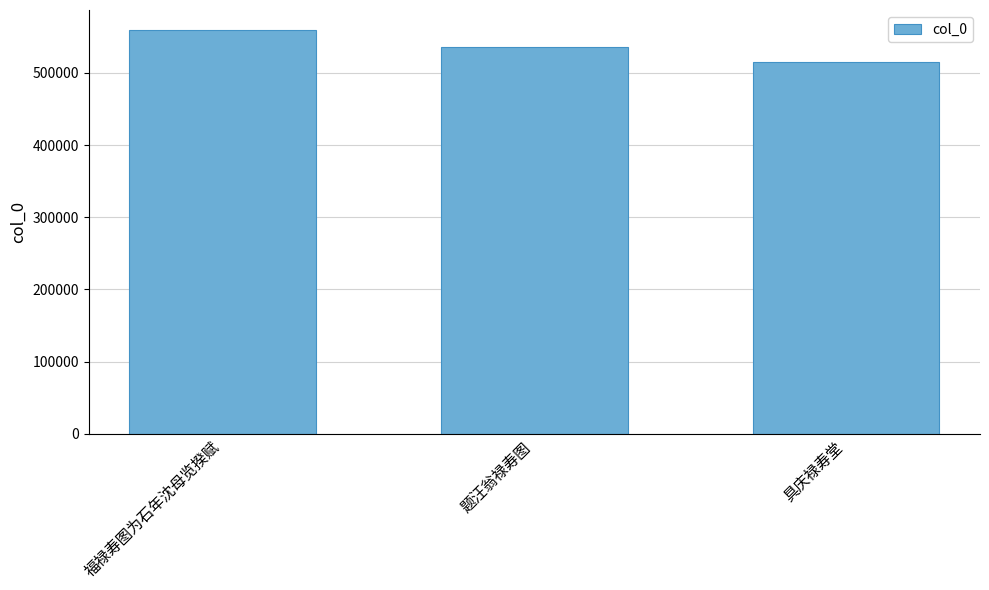

What is the maximum value shown in the chart?

559295